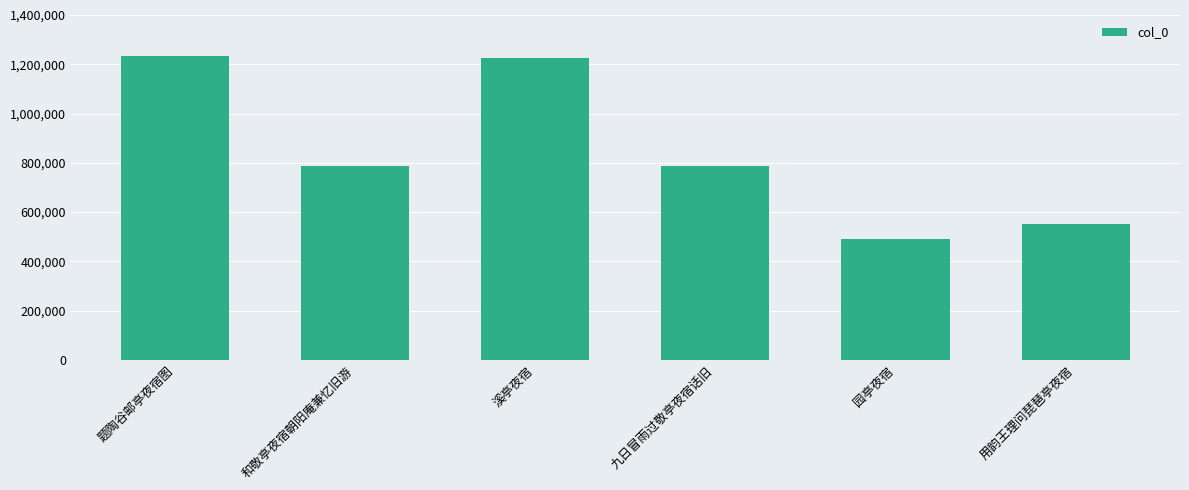

Which has a higher value, 题陶谷邮亭夜宿图 or 用韵王理问琵琶亭夜宿?

题陶谷邮亭夜宿图